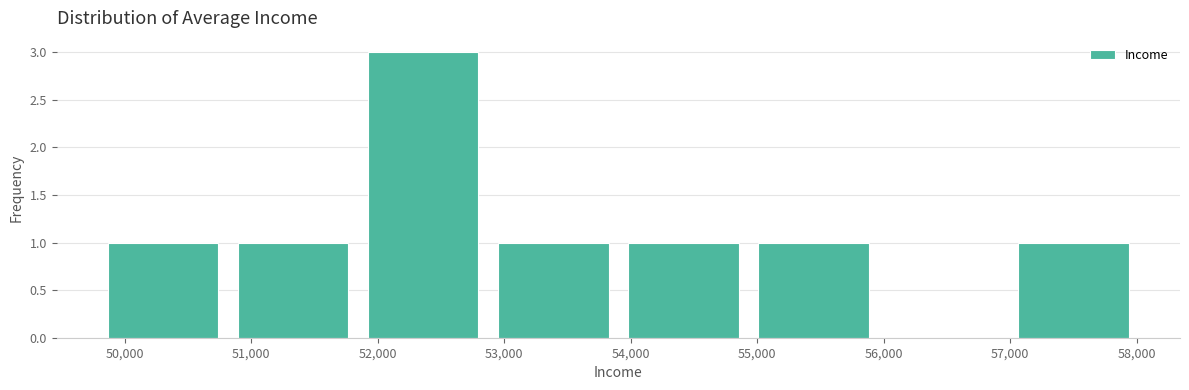

Over which range of the x-axis is the bar tallest?

51800 to 52900